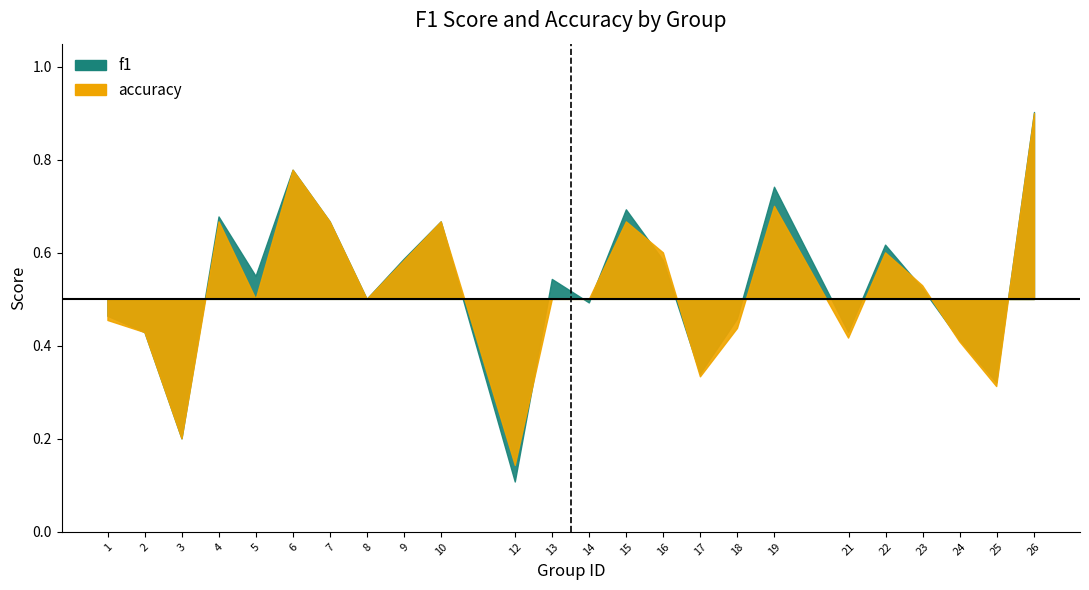

Rank the series by their average value, from highest to lowest.

f1, accuracy